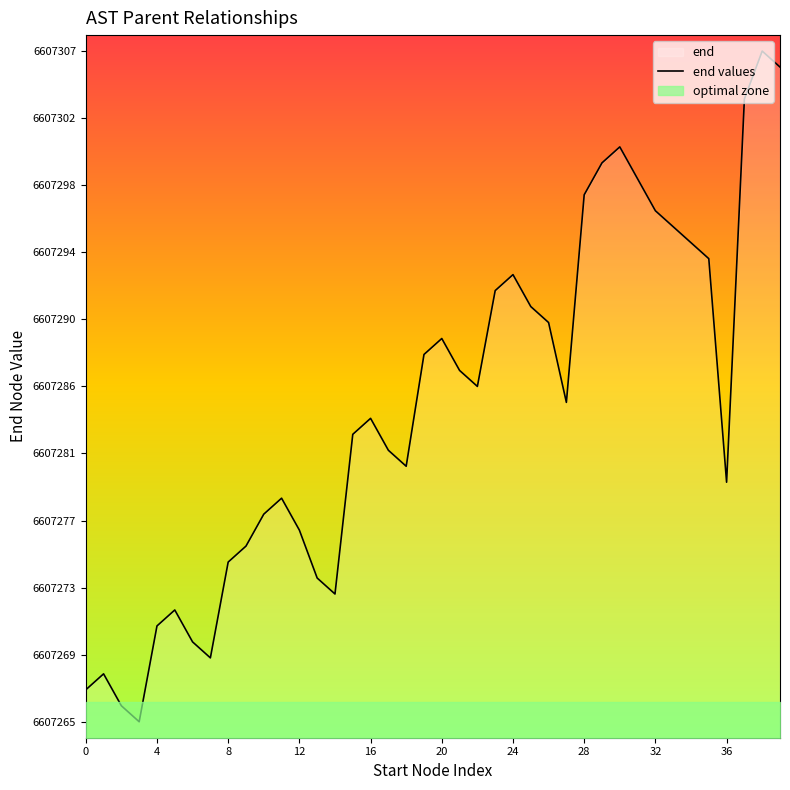

What is the average value?

6607285